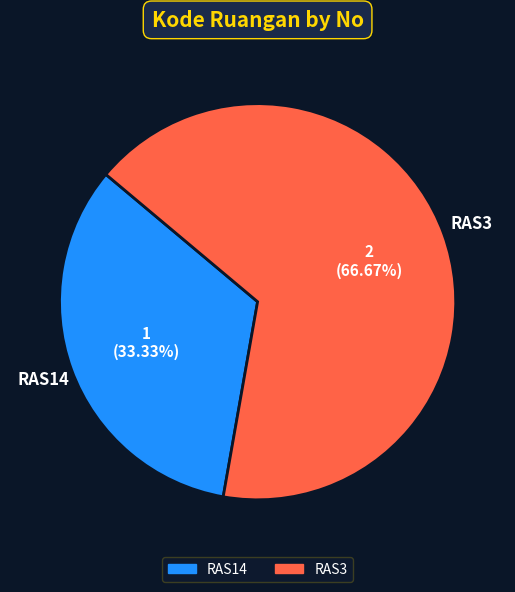

What percentage is the RAS14 slice, to the nearest percent?

33%